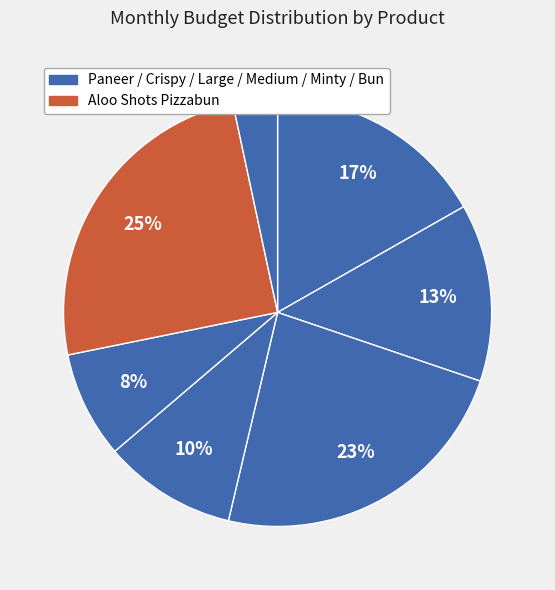

Does any single category account for the majority?

No